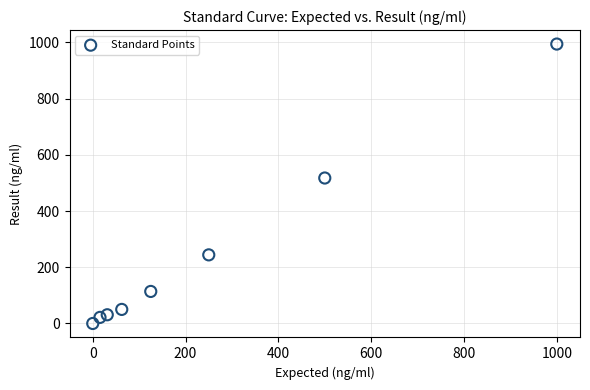

What is the average Y value?

246.5